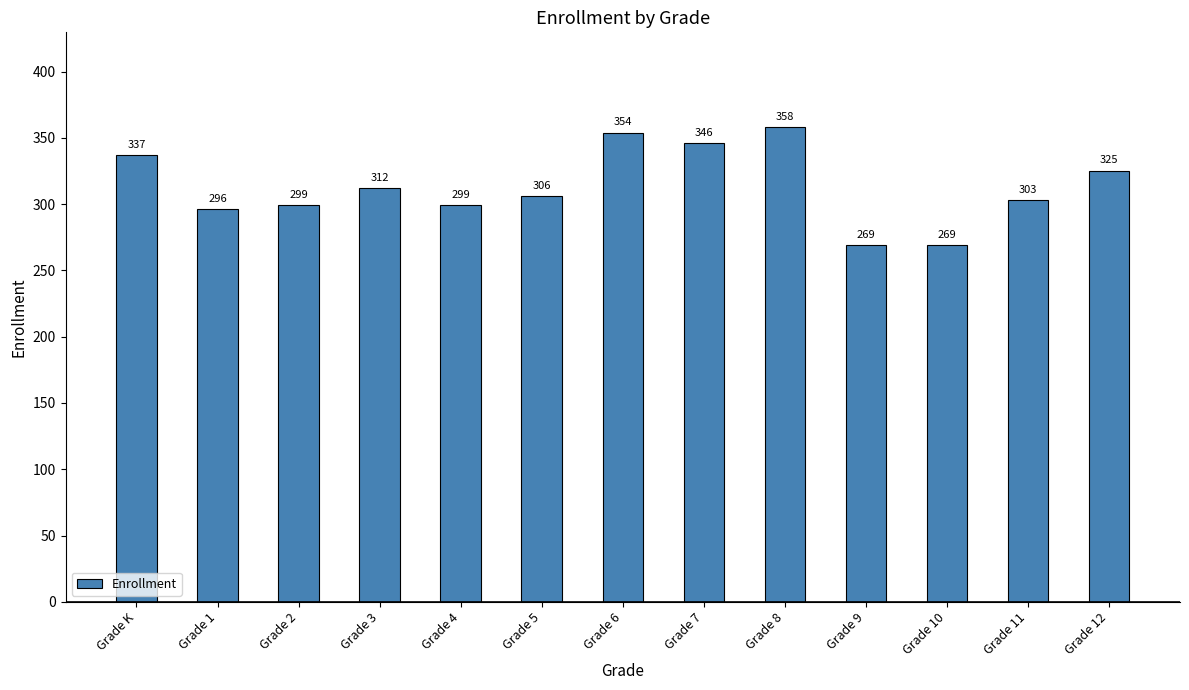

Which has a higher value, Grade 7 or Grade 11?

Grade 7